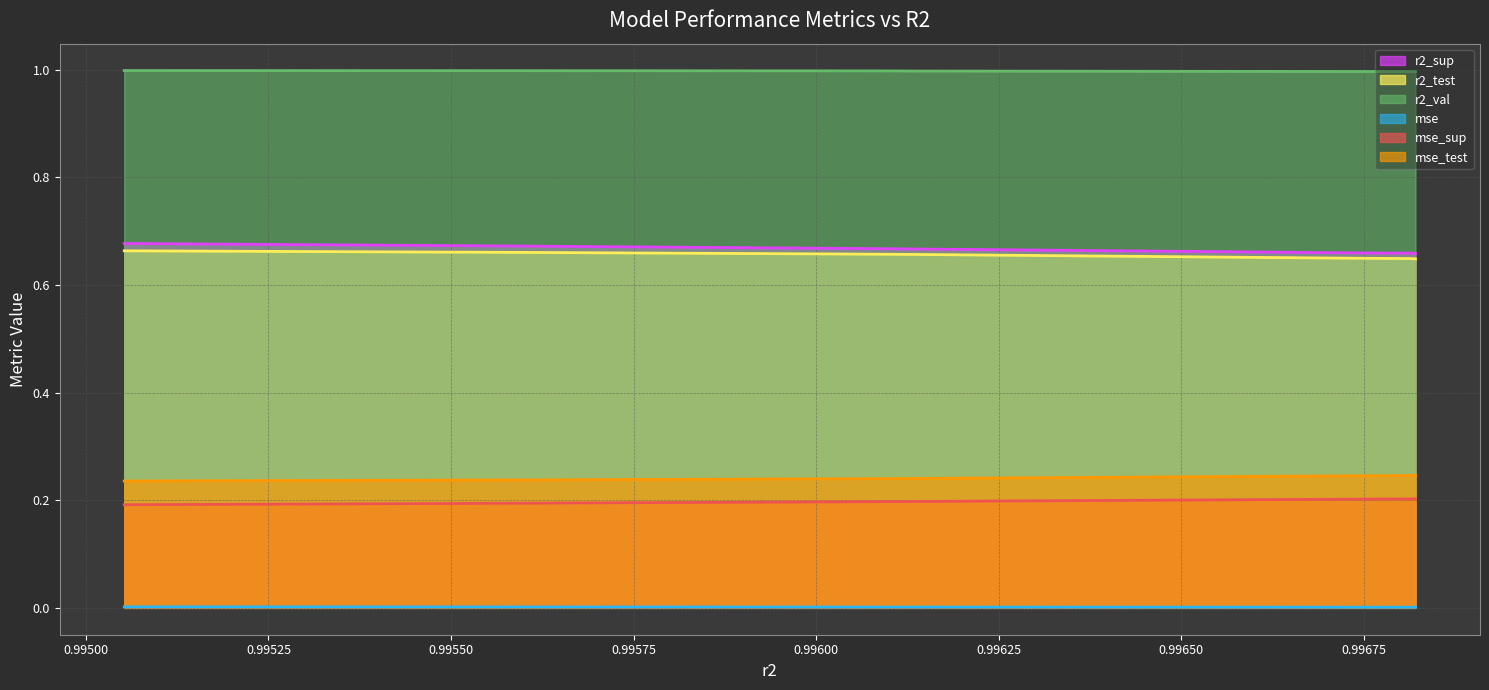

What is the total value across all series at model_7_34_0?

2.8